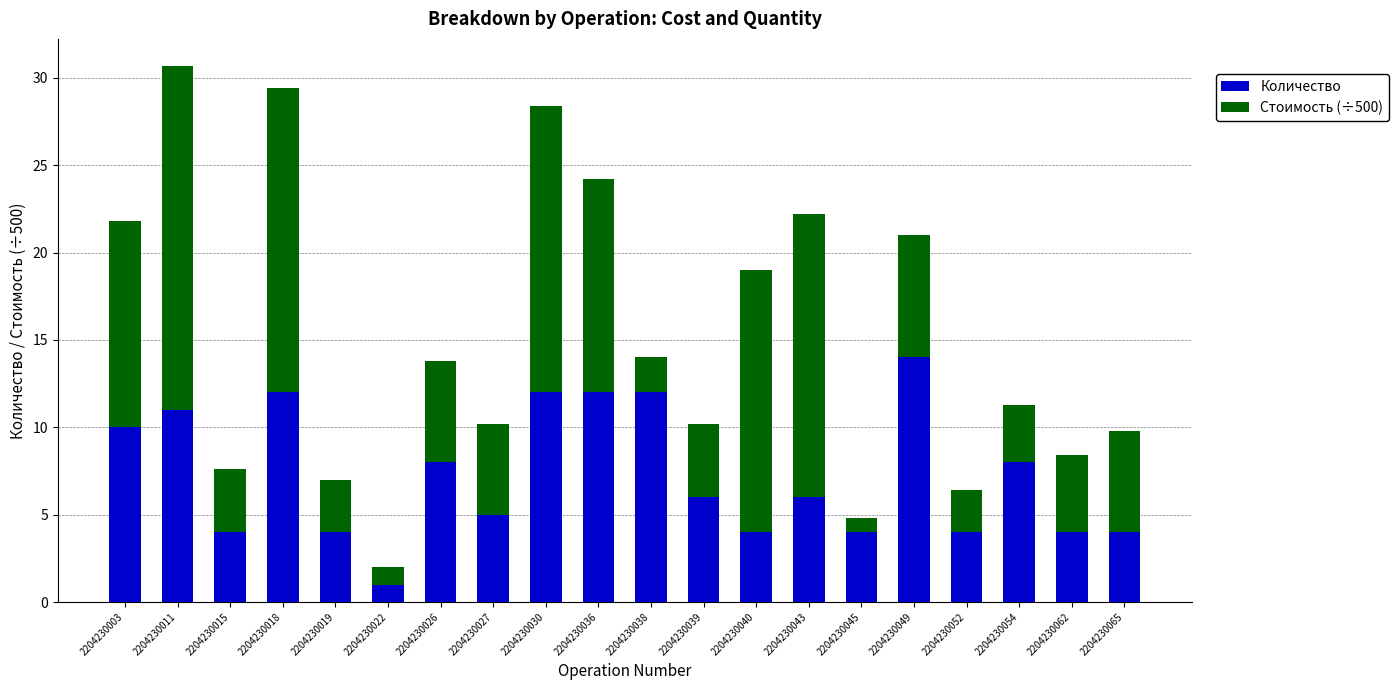

Which category has the lowest value in the Количество series?

2204230022